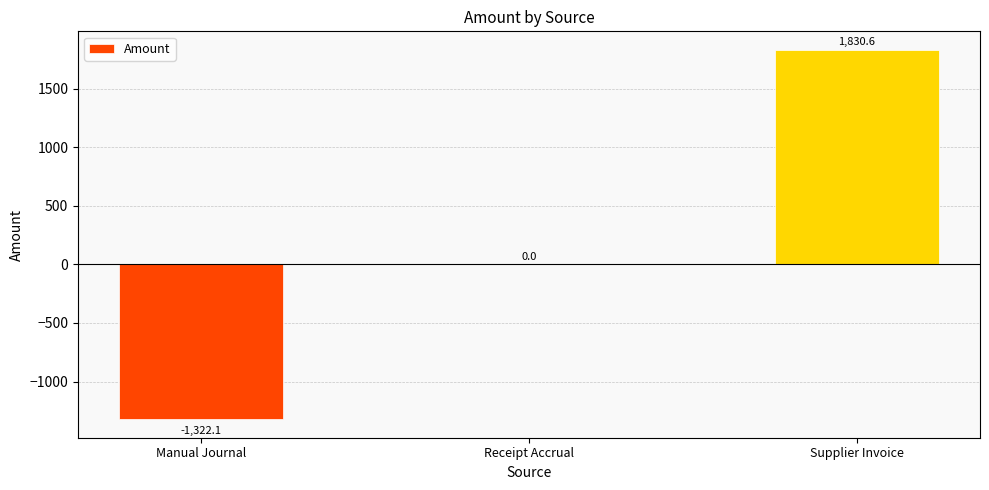

Are the bars horizontal?

No